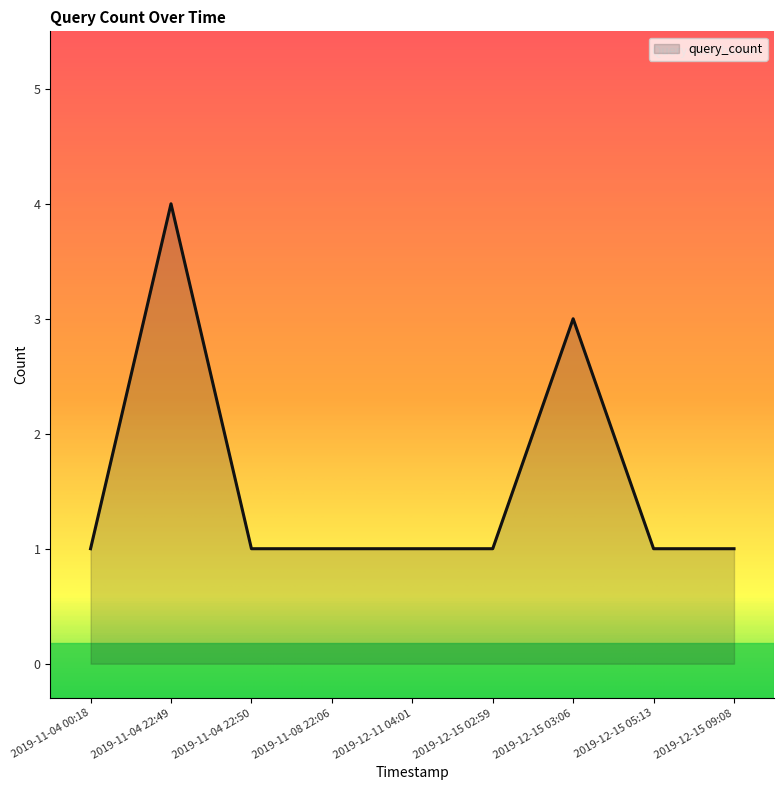

At which category does the chart reach its peak across all series?

2019-11-04 22:49